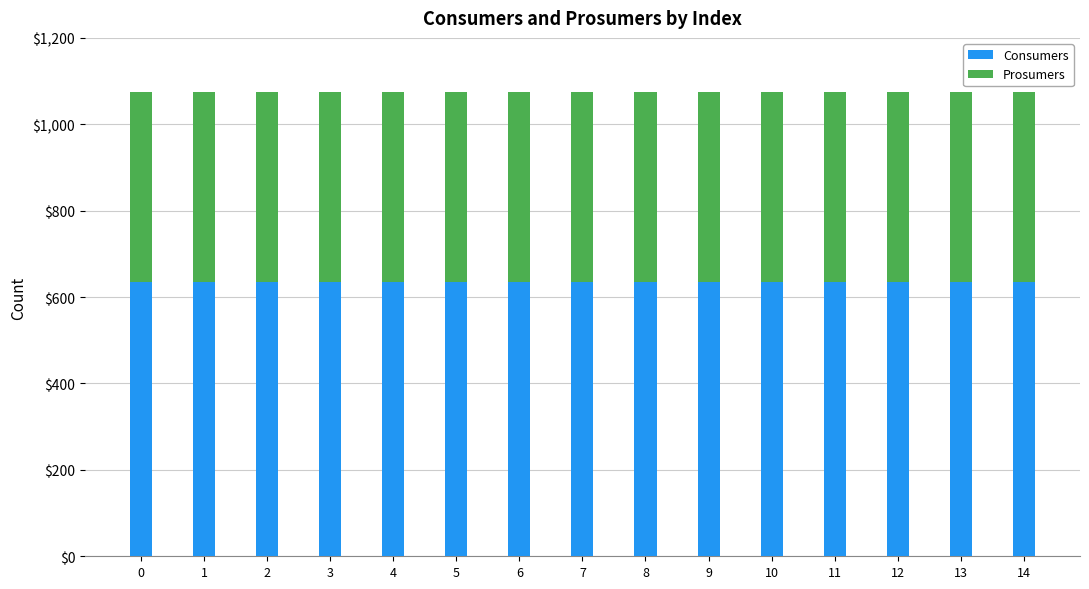

What is the total value across all series at 1?

1075